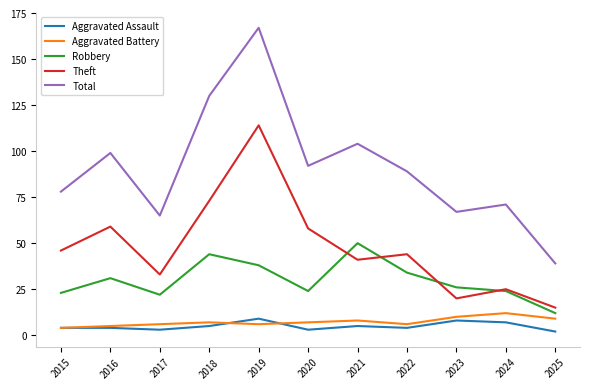

Between 2018 and 2025, which series saw the biggest shift?

Total